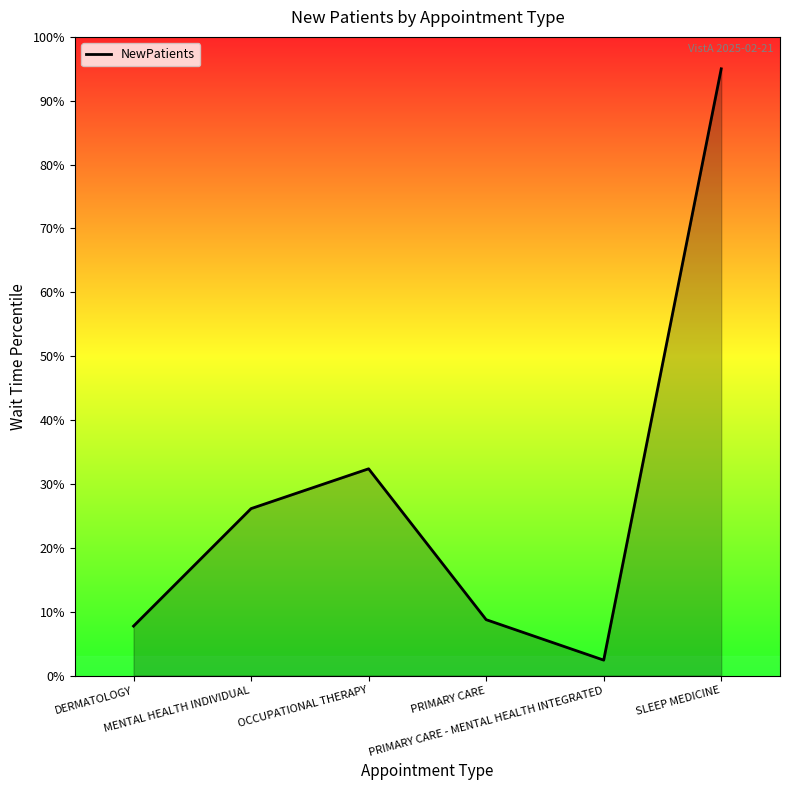

List the labels in order of value, largest first.

SLEEP MEDICINE, OCCUPATIONAL THERAPY, MENTAL HEALTH INDIVIDUAL, PRIMARY CARE, DERMATOLOGY, PRIMARY CARE - MENTAL HEALTH INTEGRATED